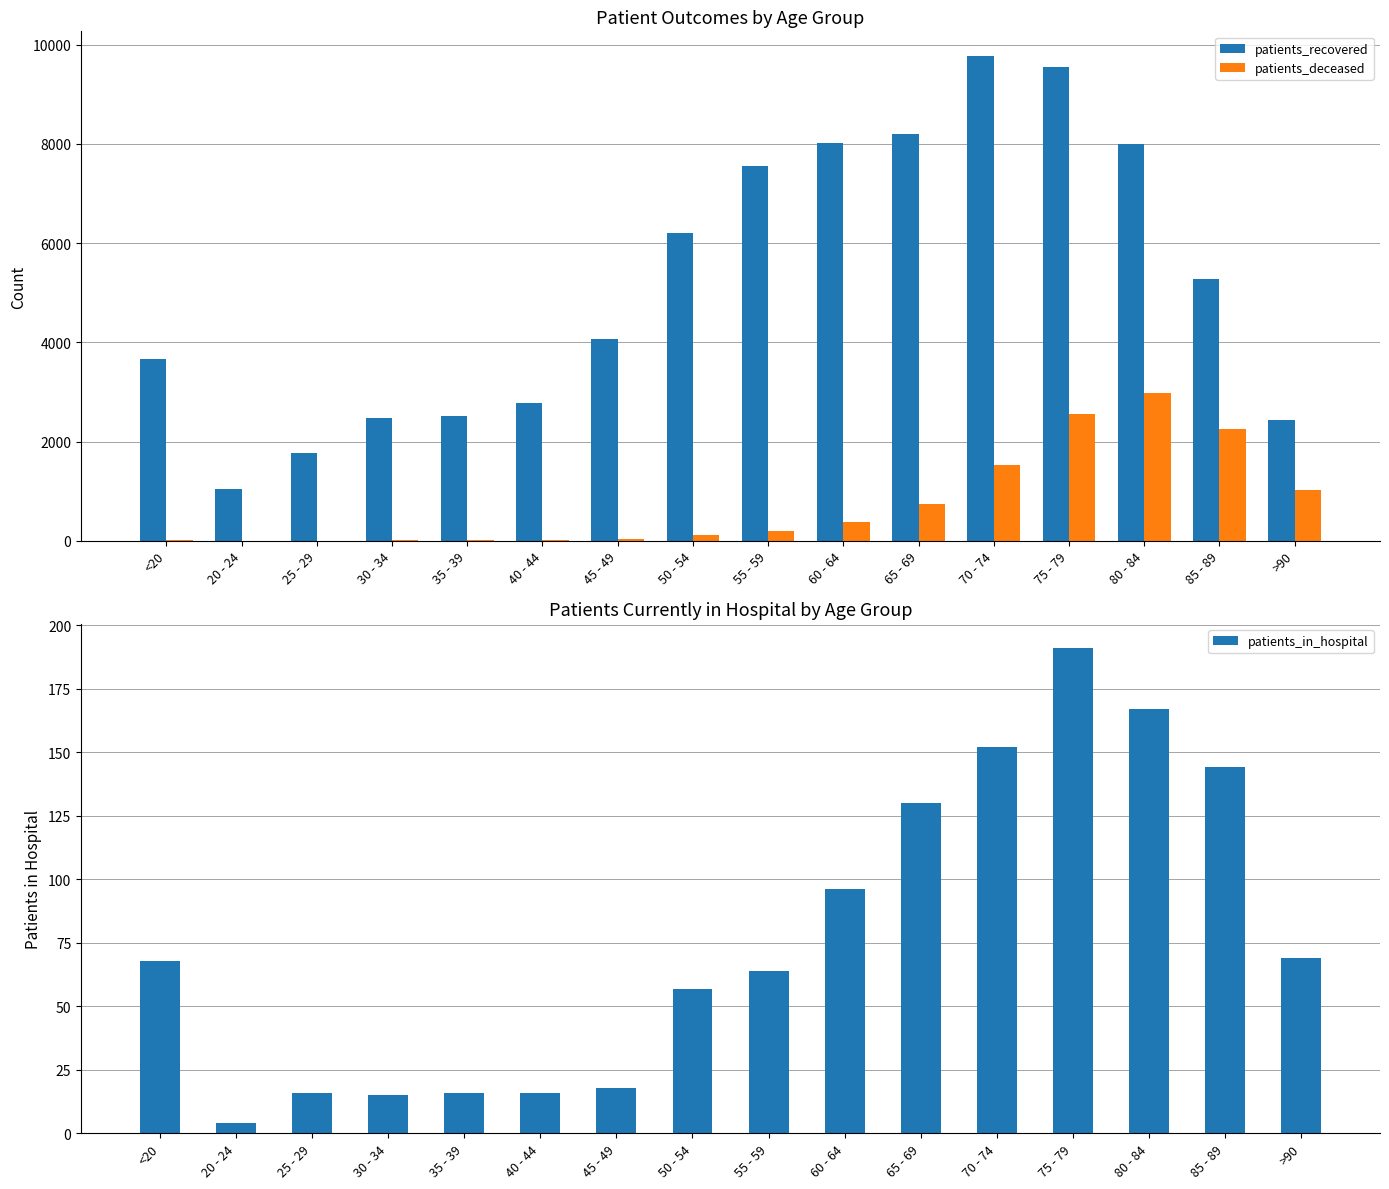

What position from the left is 25 - 29?

3